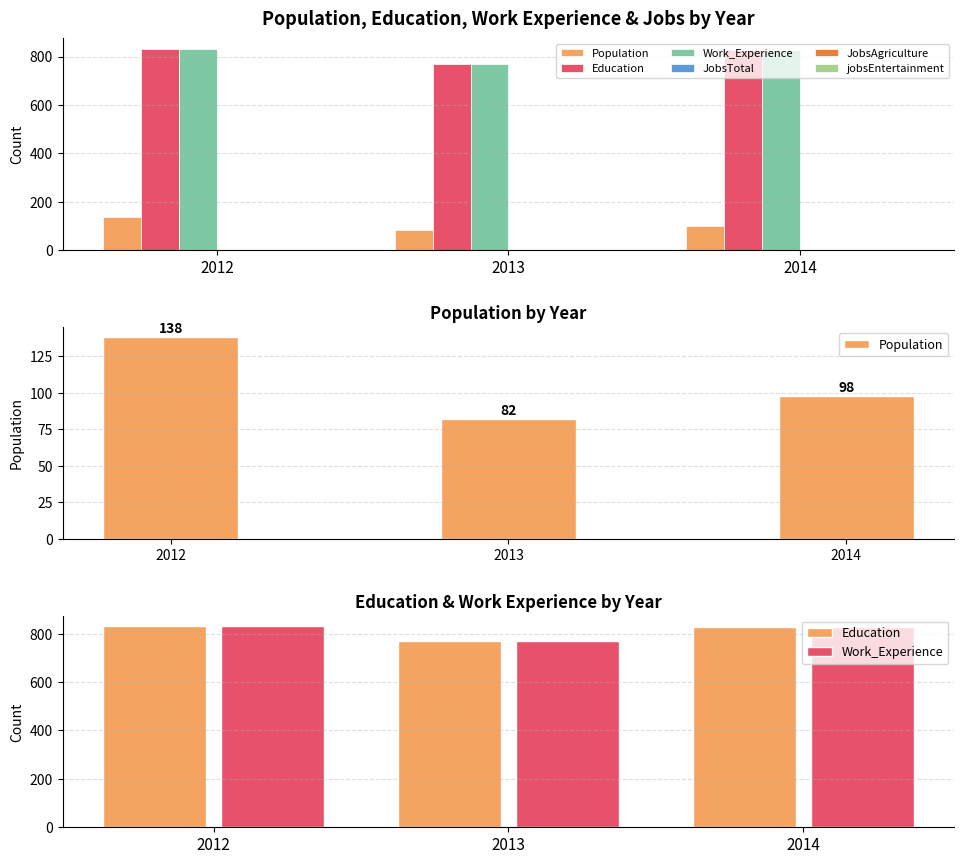

Rank the series by their maximum value, from highest to lowest.

Education, Work_Experience, Population, JobsTotal, JobsAgriculture, jobsEntertainment